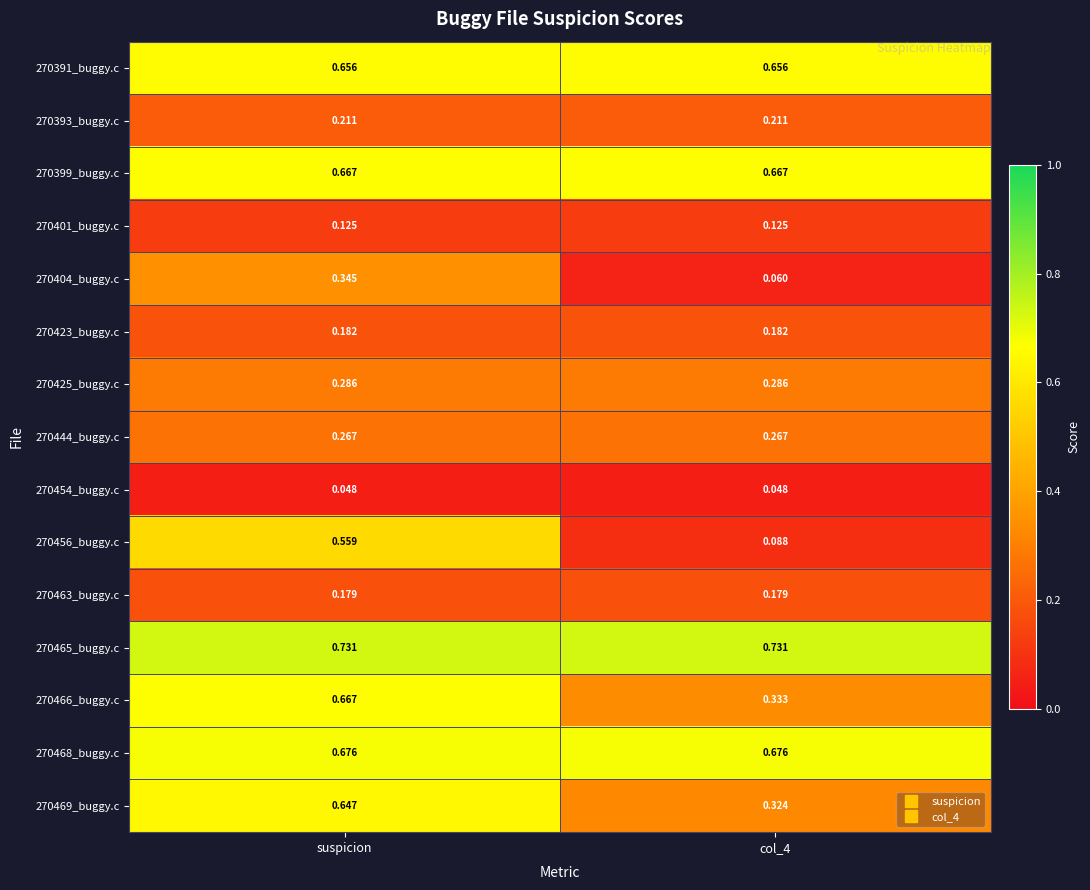

What is the total value across all series at suspicion?

6.2